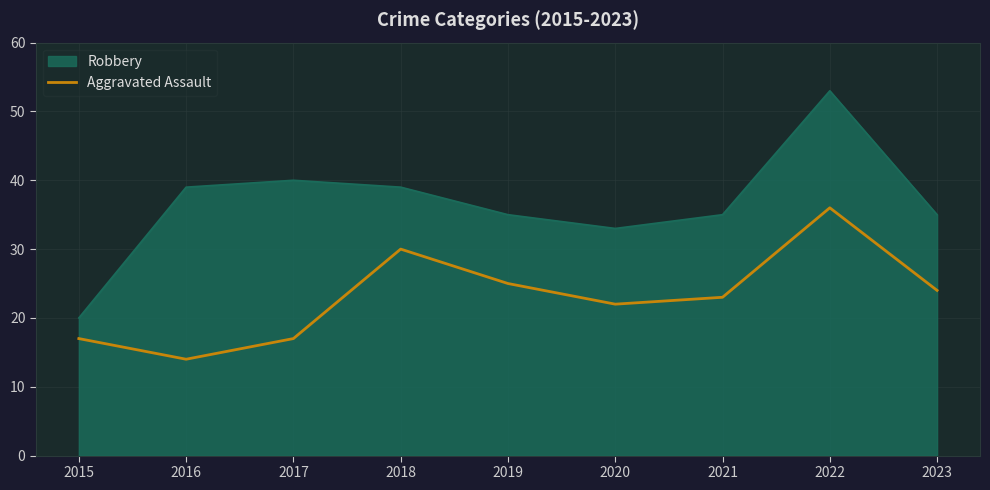

Does the chart display data point markers on the line(s)?

No